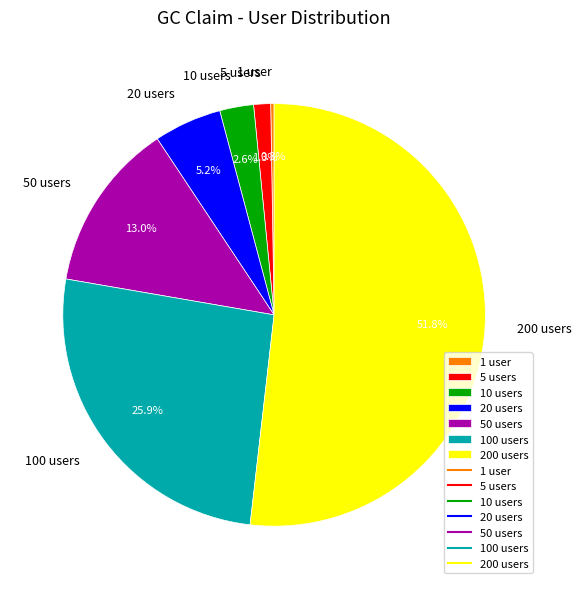

Which slice is the largest?

200 users